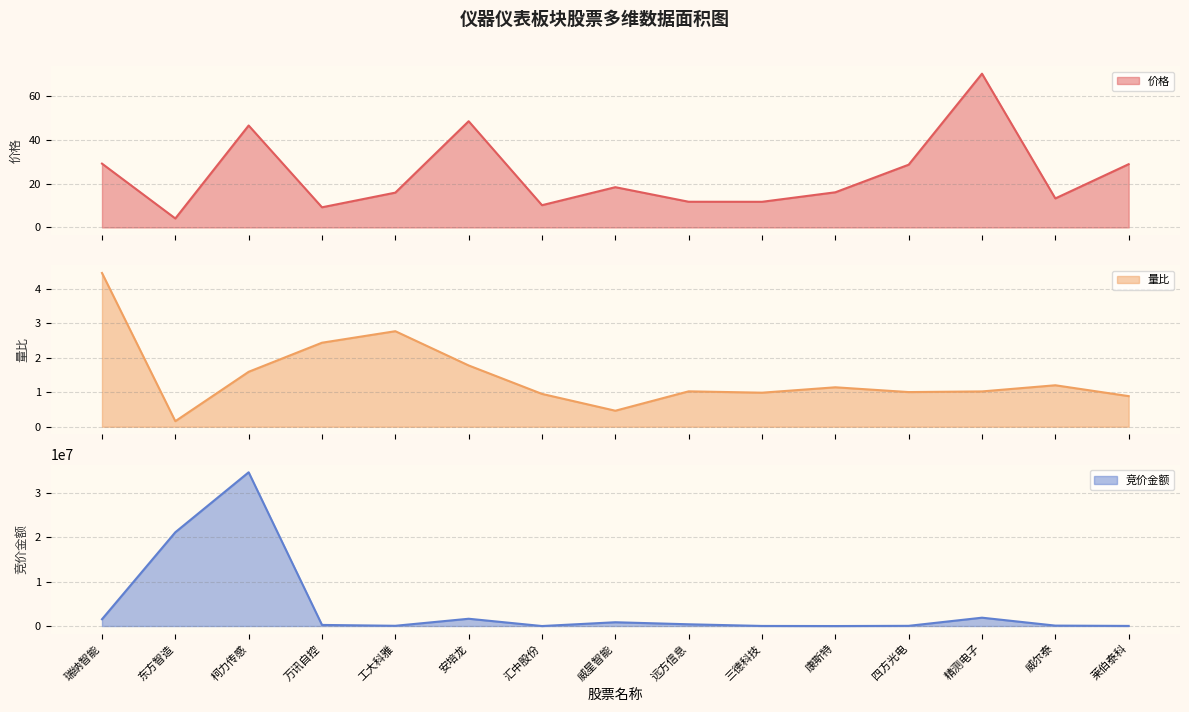

Which series changed the most between 汇中股份 and 精测电子?

竞价金额